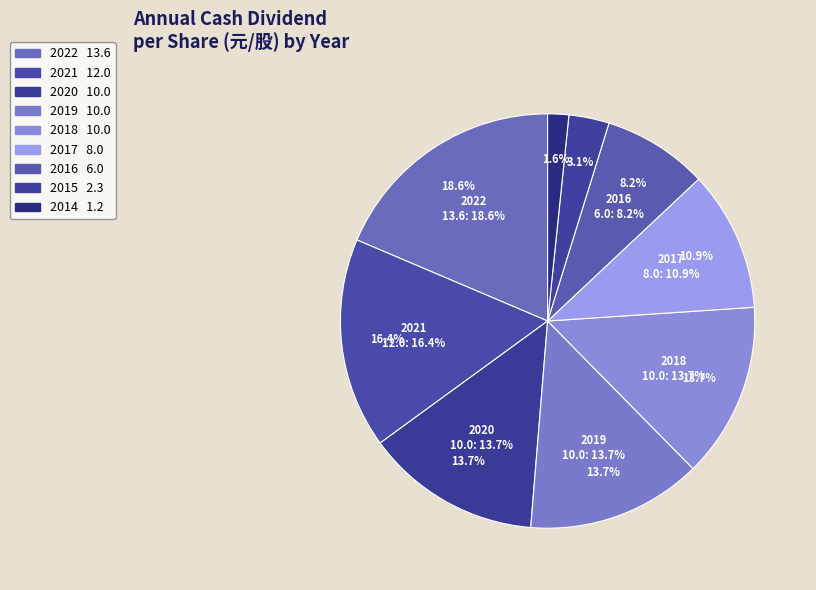

Rank the categories by value from highest to lowest.

2022, 2021, 2020, 2019, 2018, 2017, 2016, 2015, 2014